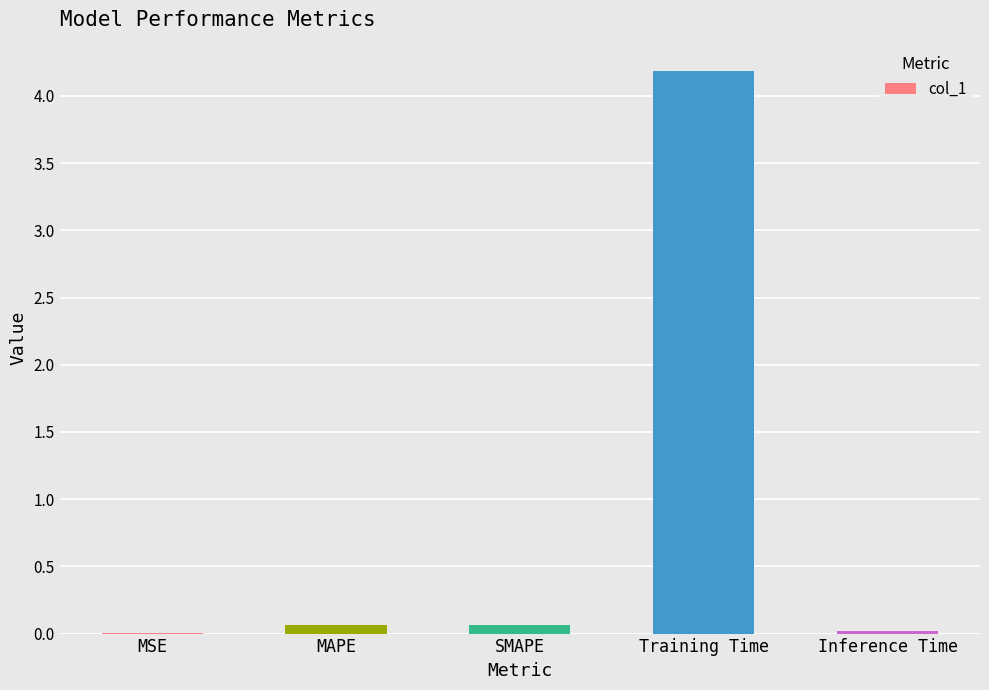

At which category does the chart reach its peak across all series?

Training Time